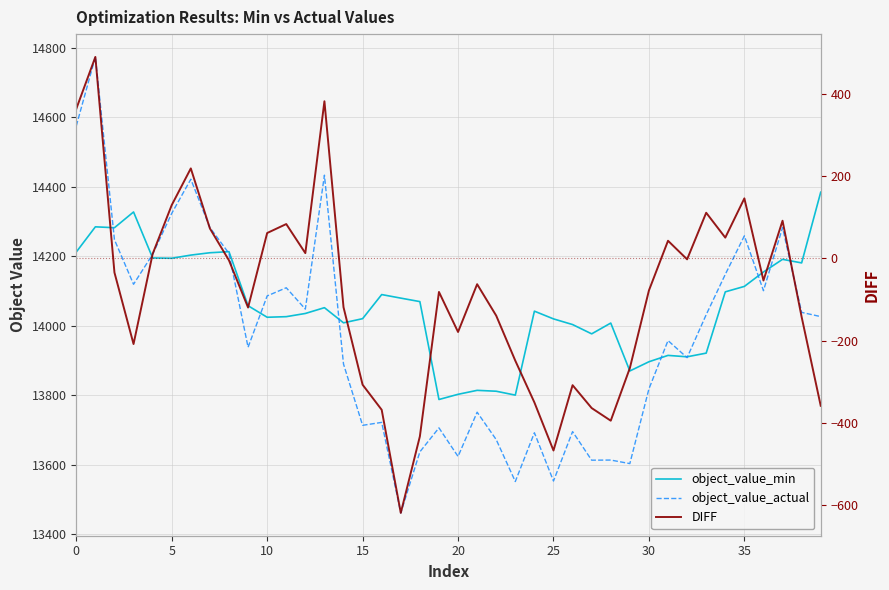

True or false: object_value_min and DIFF intersect in this chart.

False